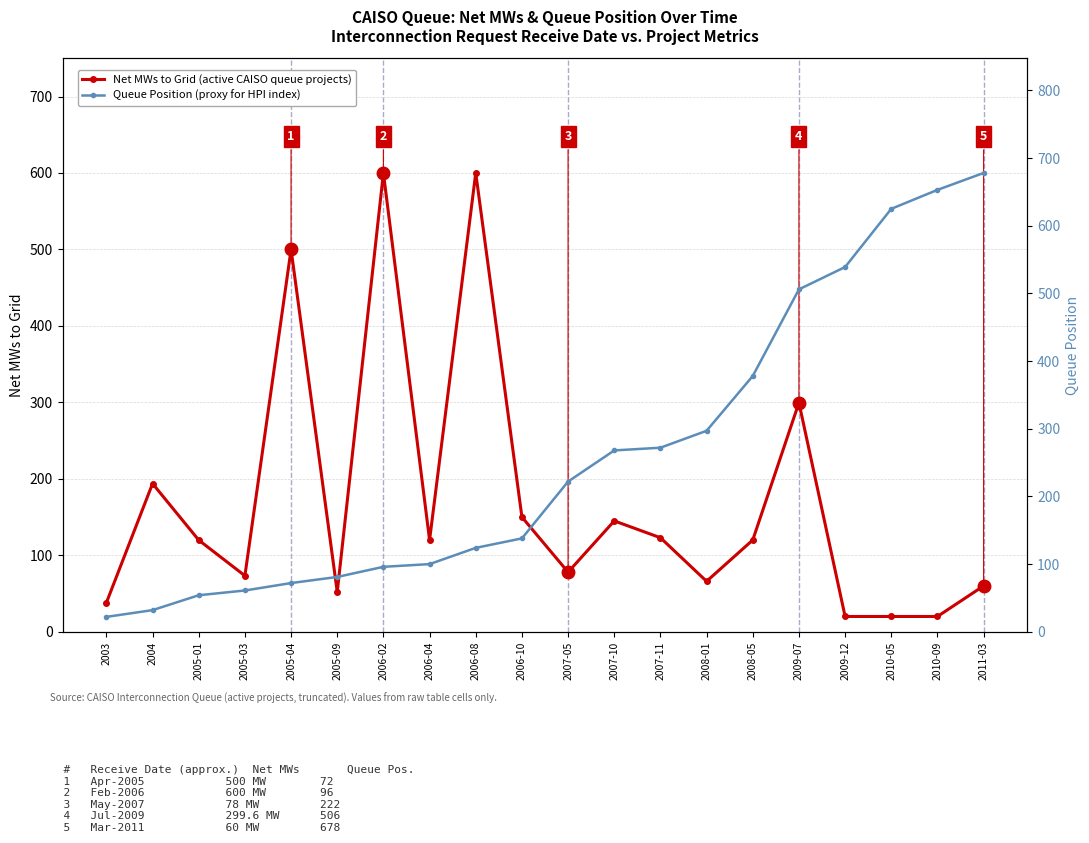

Reading left to right, list all the values displayed in this chart.

Net MWs to Grid (MW-1): 38.0	193.8	119.9	73.3	500.0	52.0	600.0	120.0	600.0	150.0	78.0	145.0	123.0	66.0	120.0	299.6	20.0	20.0	20.0	60.0
Queue Position: 22.0	32.0	54.0	61.0	72.0	81.0	96.0	100.0	124.0	138.0	222.0	268.0	272.0	297.0	378.0	506.0	539.0	625.0	653.0	678.0